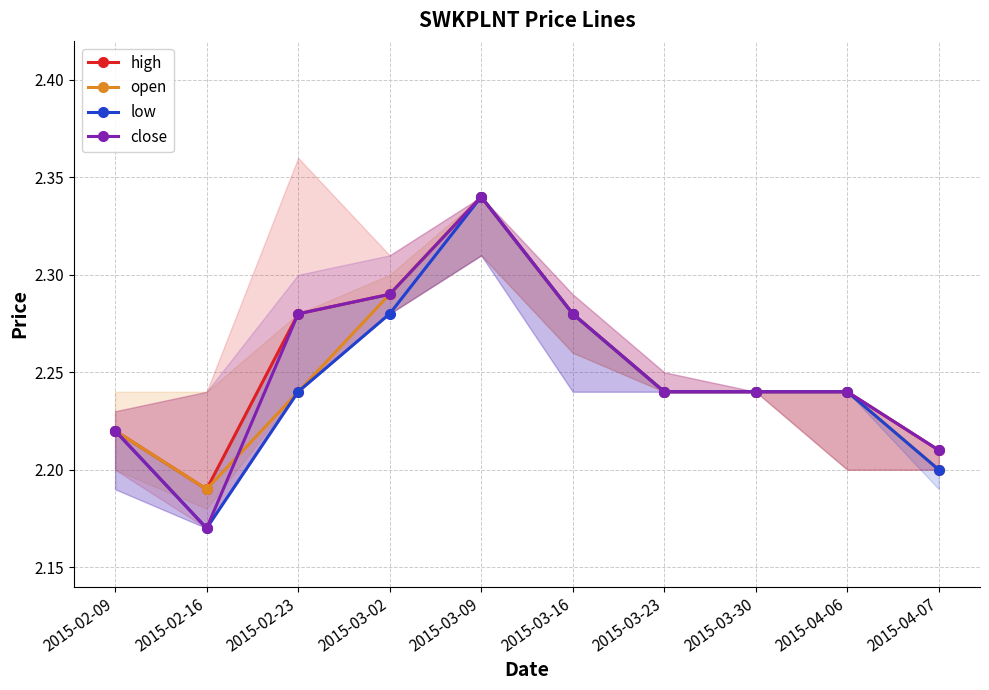

List the series in order of their peak value, lowest first.

high, open, low, close